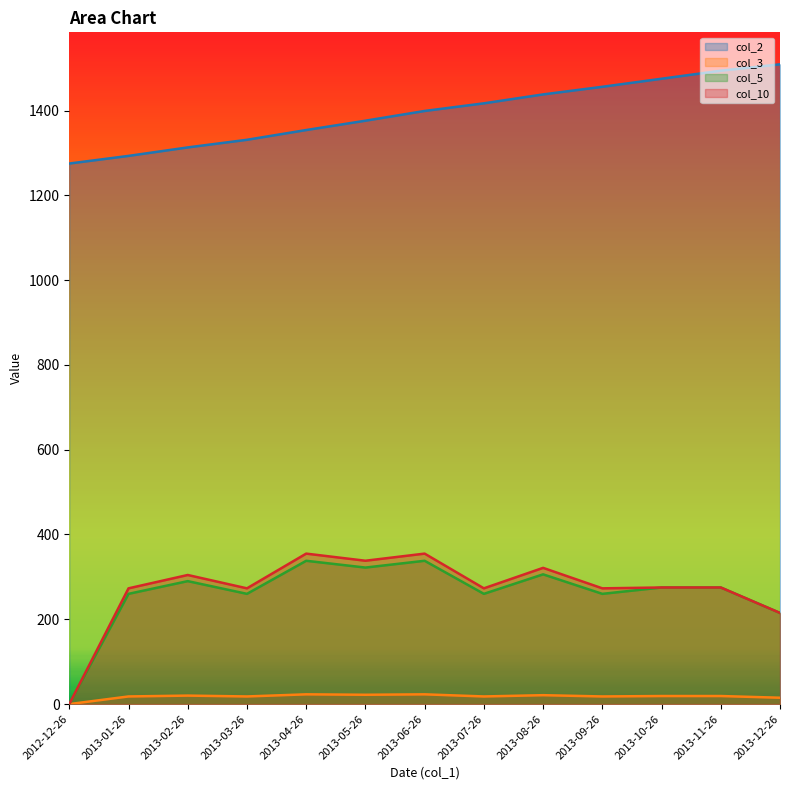

True or false: col_2 has more than 1 interior local peaks.

False